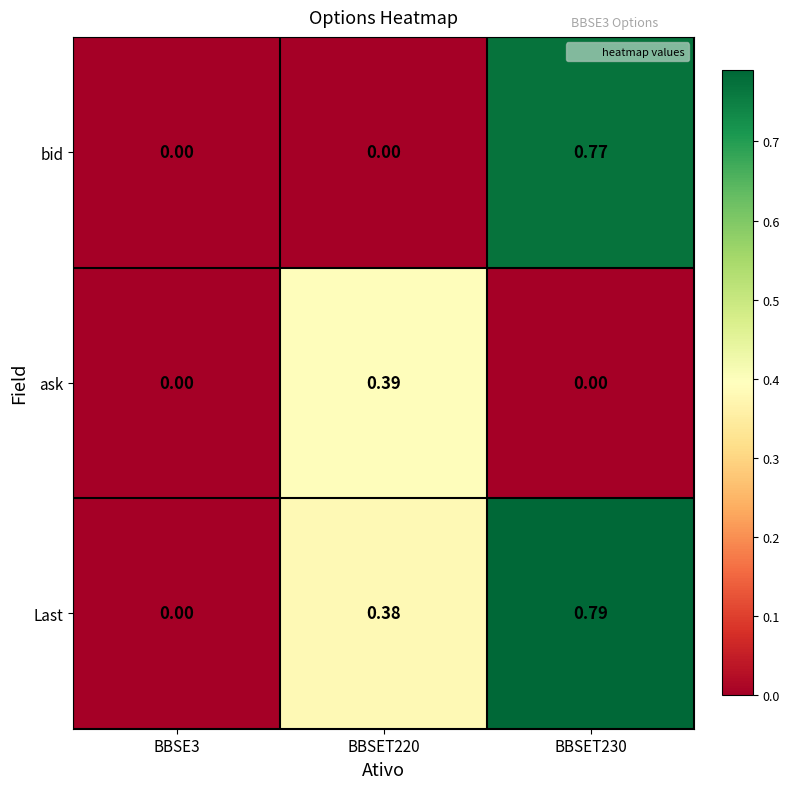

Rank the series by their maximum value, from lowest to highest.

ask, bid, Last